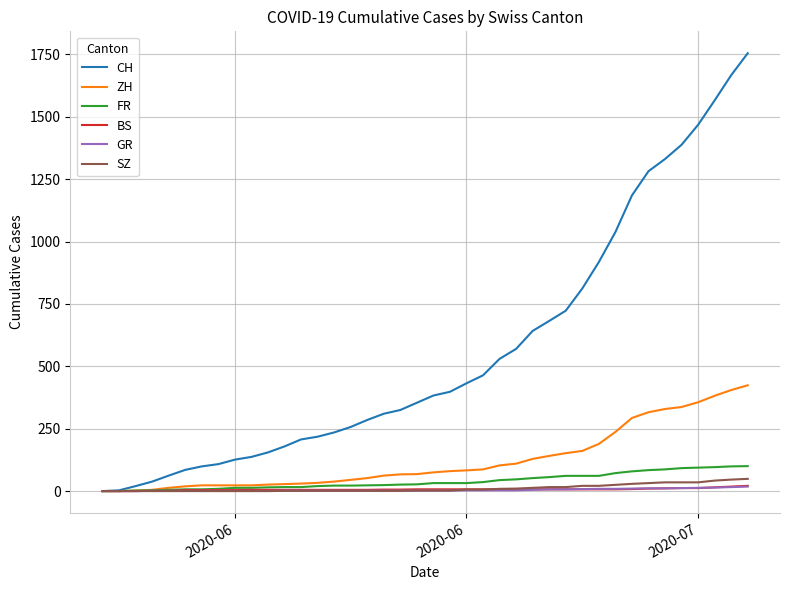

At how many categories does at least one series exceed 518?

16